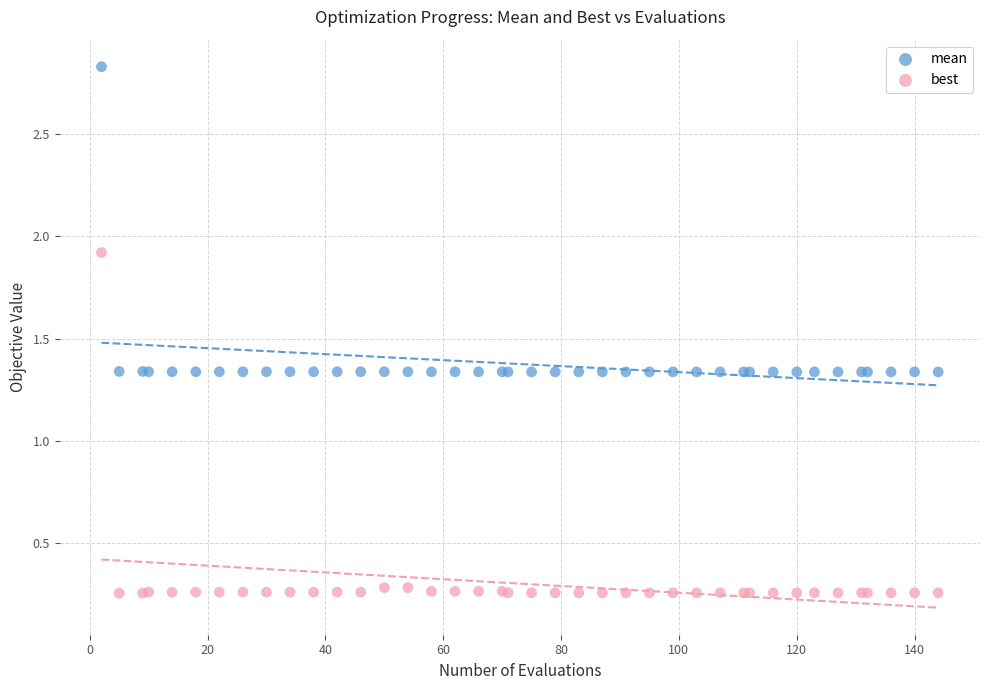

Which series reaches the minimum Y coordinate?

best